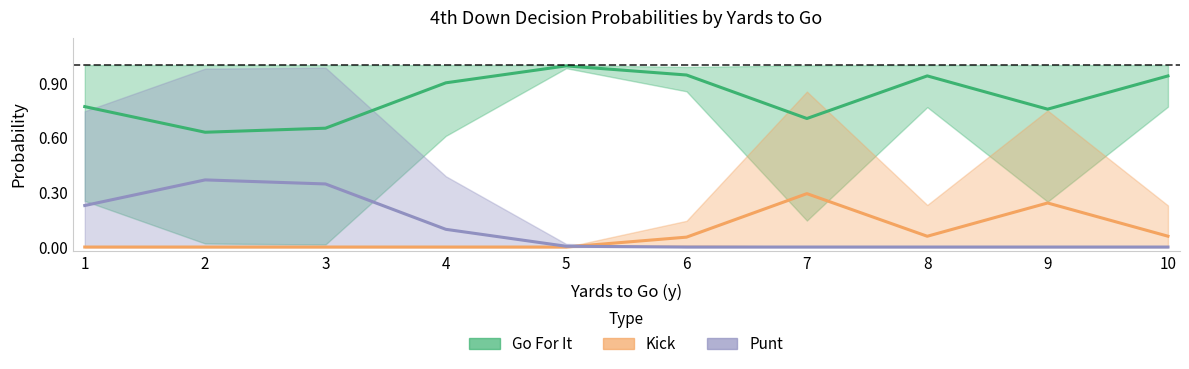

At 10, list the series in order from smallest to largest.

Punt, Kick, Go For It